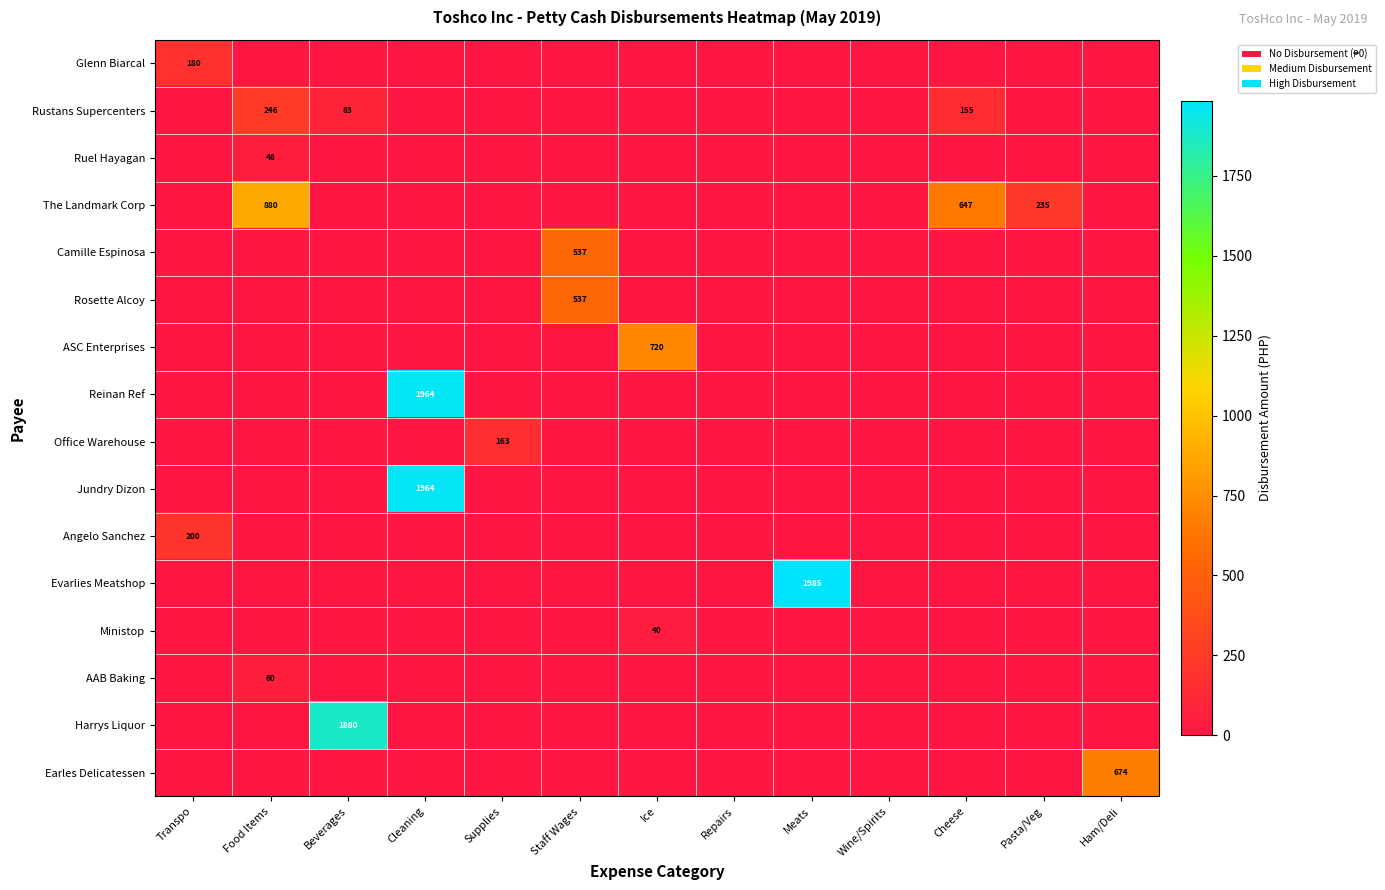

What is the average value of the Camille Espinosa series?

41.3